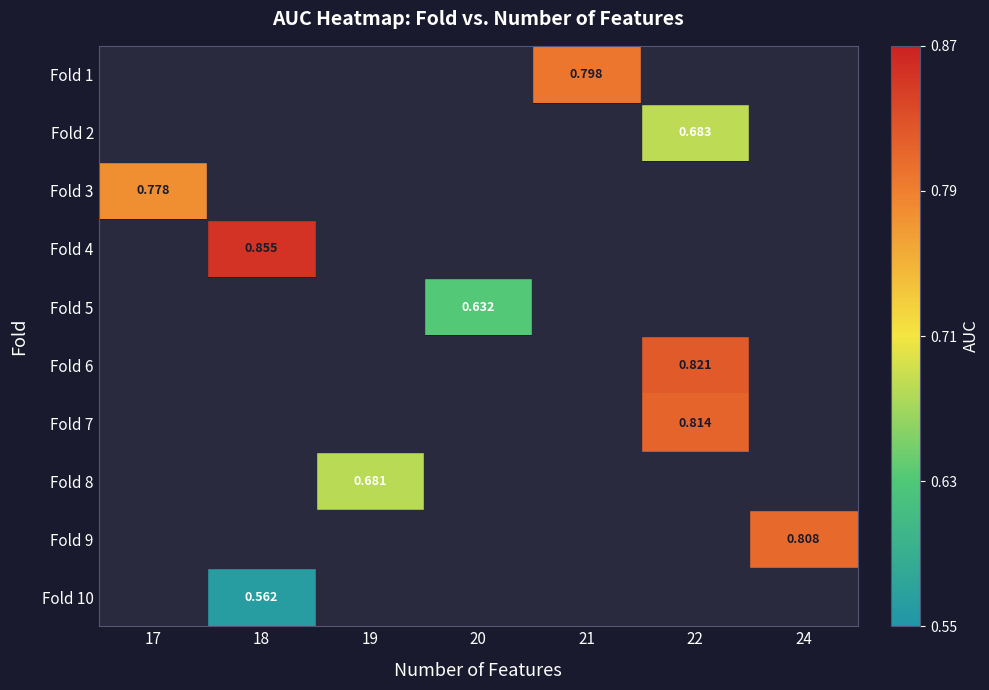

Between 19 and 18, which is larger?

18